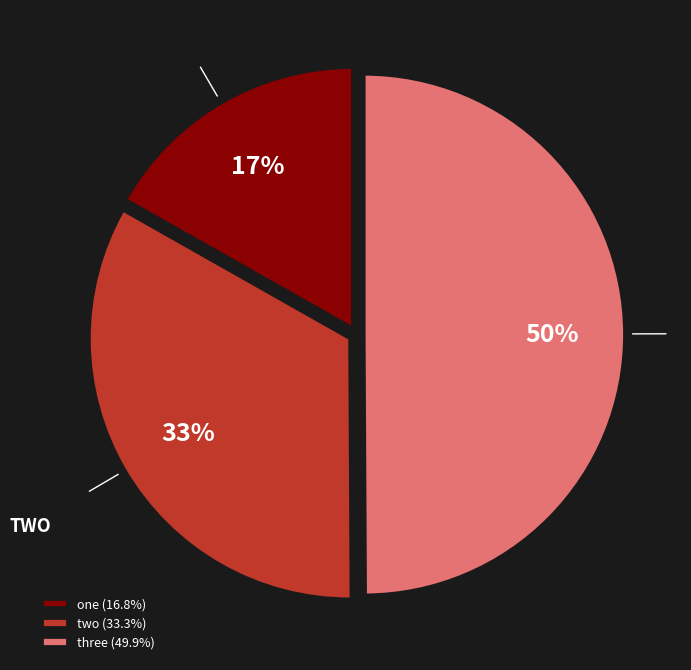

To the nearest percent, what is the difference between the two and three slice percentages?

17%